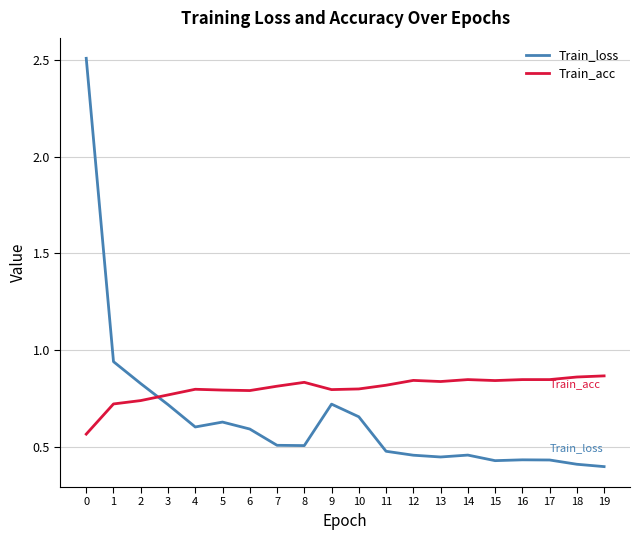

Between which two adjacent categories do Train_acc and Train_loss first intersect?

2 and 3